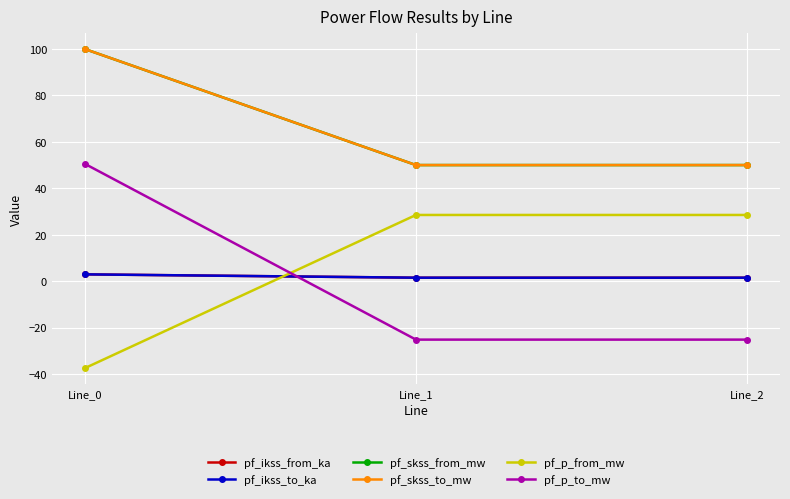

What is the sum of all pf_p_from_mw values?

19.4